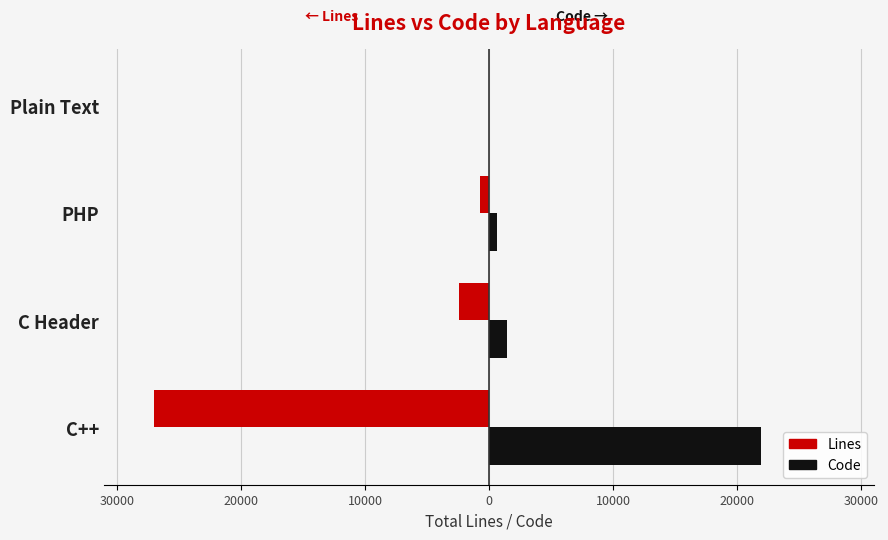

Reading left to right, extract all data points from this chart.

Lines: -26973	-2432	-703	-1
Code: 21948	1468	628	1